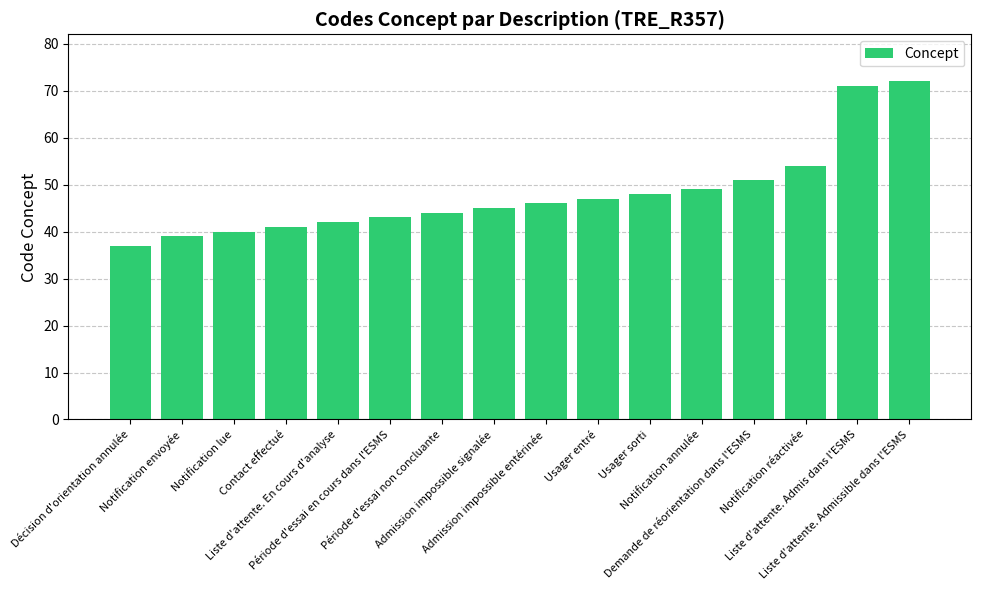

Rank the categories by value from highest to lowest.

Liste d'attente. Admissible dans l'ESMS, Liste d'attente. Admis dans l'ESMS, Notification réactivée, Demande de réorientation dans l'ESMS, Notification annulée, Usager sorti, Usager entré, Admission impossible entérinée, Admission impossible signalée, Période d'essai non concluante, Période d'essai en cours dans l'ESMS, Liste d'attente. En cours d'analyse, Contact effectué, Notification lue, Notification envoyée, Décision d'orientation annulée